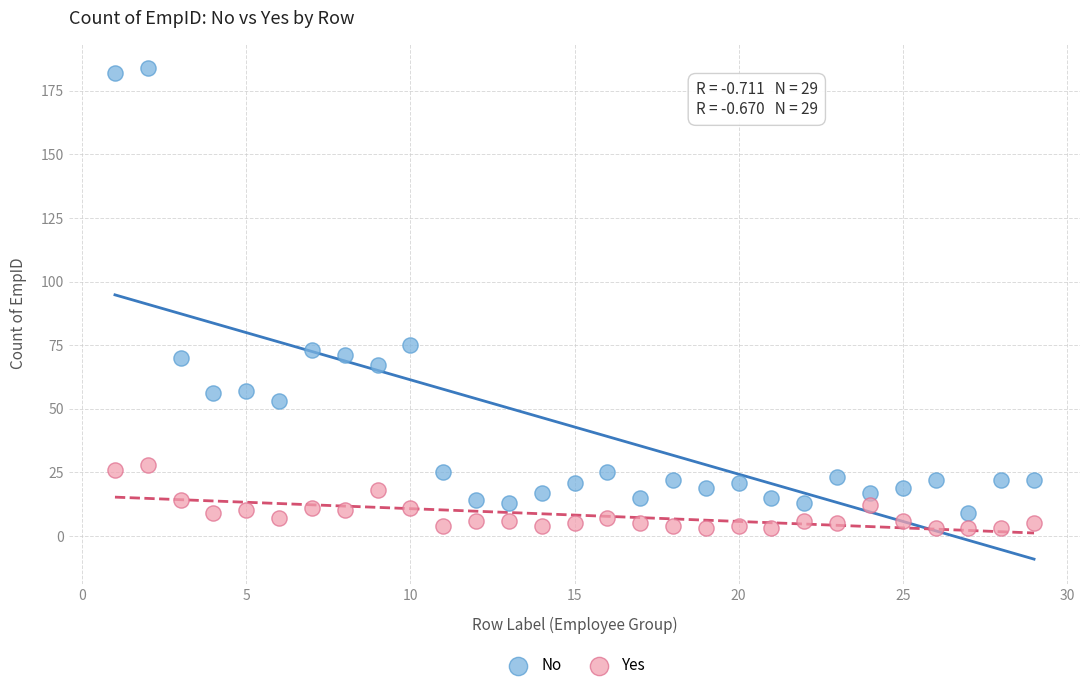

What are all the series names shown in the legend?

No, Yes